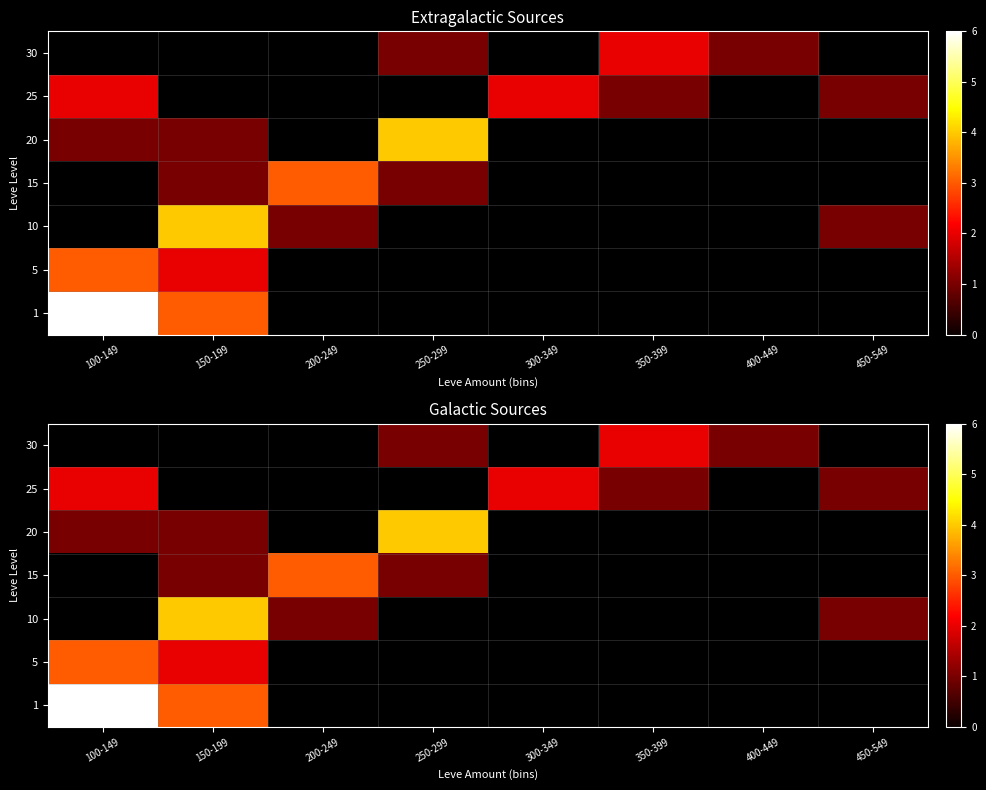

Is the value of 25 at 300-349 greater than the value of 20 at 100-149?

Yes